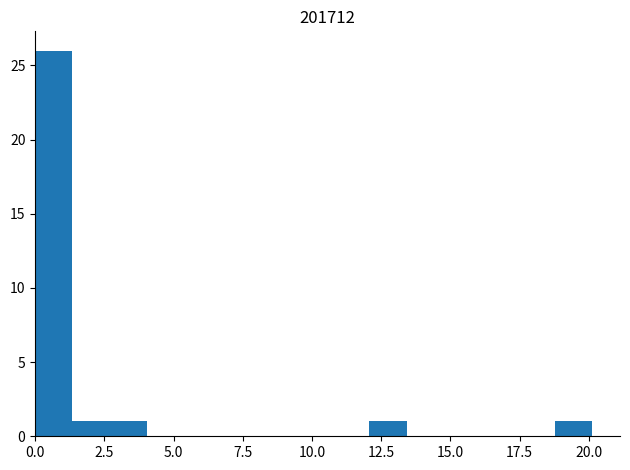

Around what value on the x-axis is the tallest bar? Give the approximate position of its centre, as read against the axis.

0.5